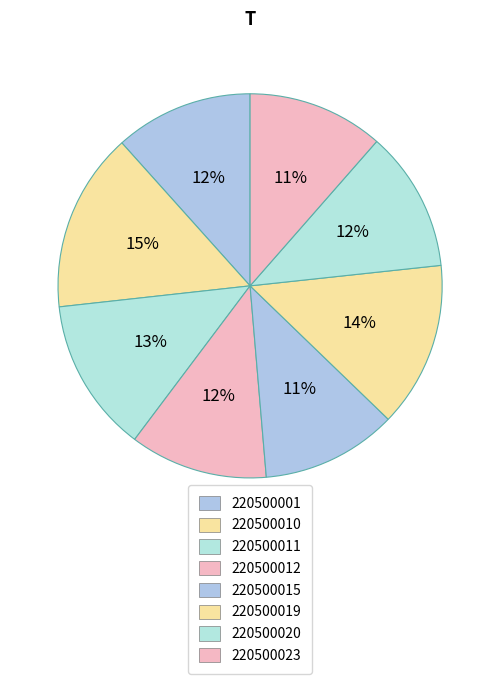

Count the number of slices in the pie.

8